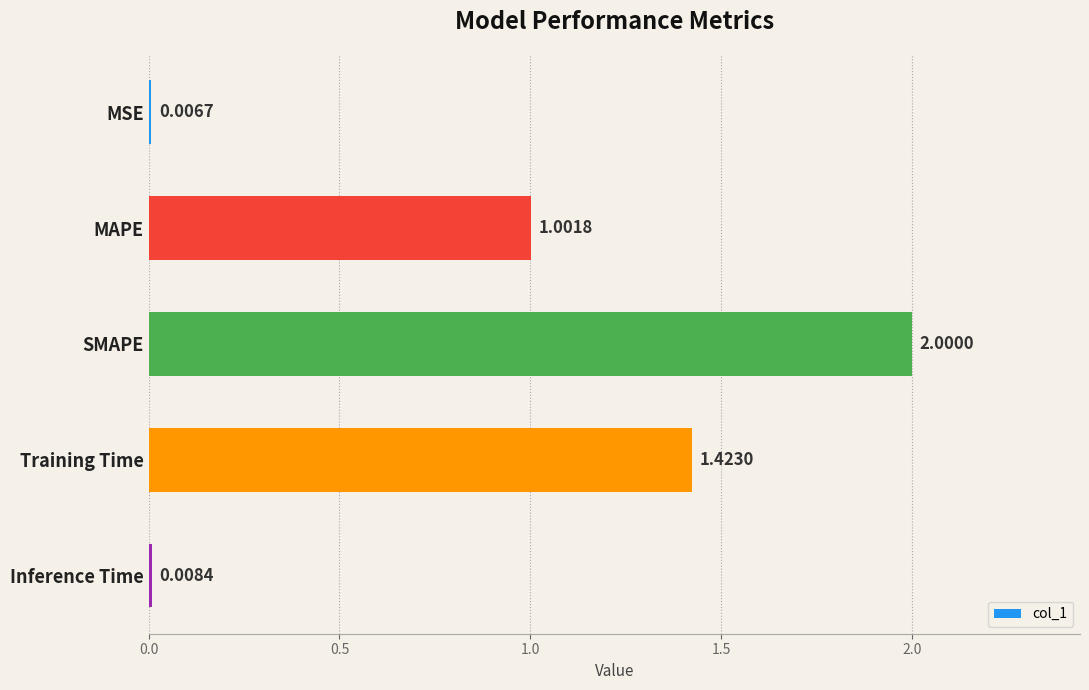

Between MAPE and Inference Time, which is larger?

MAPE